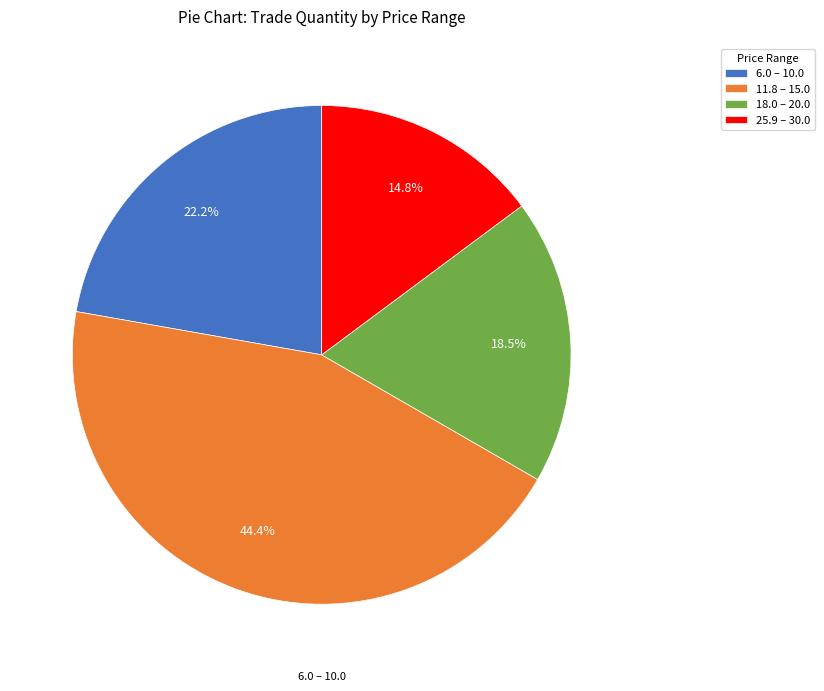

What is the smallest slice in the pie chart?

25.9 – 30.0